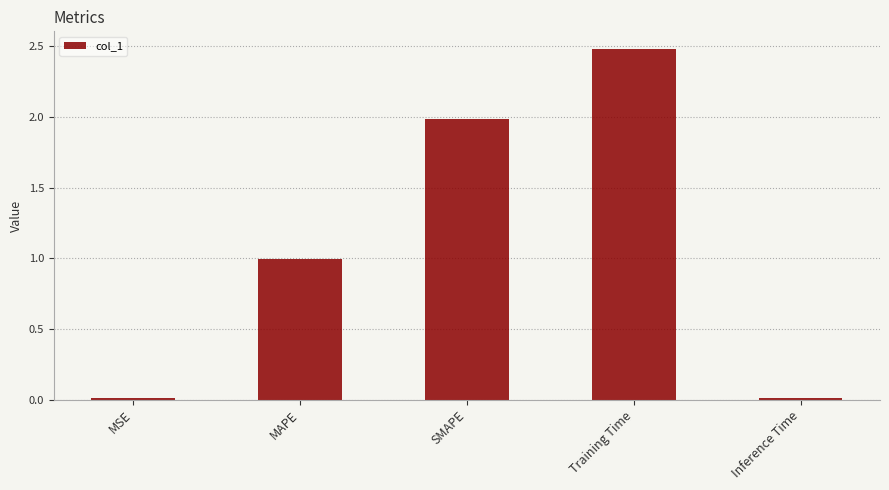

What is the maximum value shown in the chart?

2.5